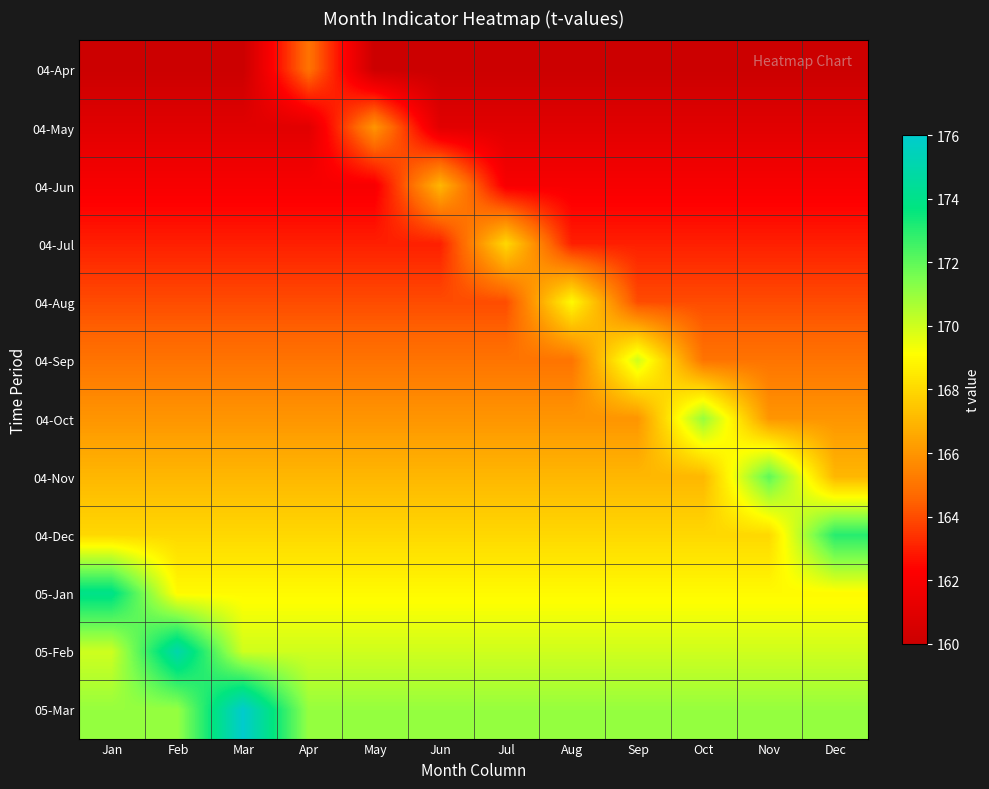

Which series has the largest total across all categories?

05-Mar